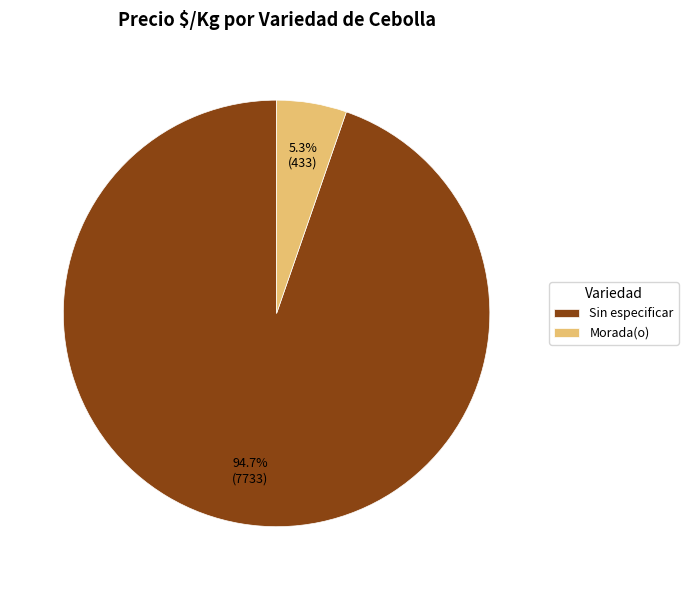

To the nearest percent, what portion does Sin especificar represent?

95%